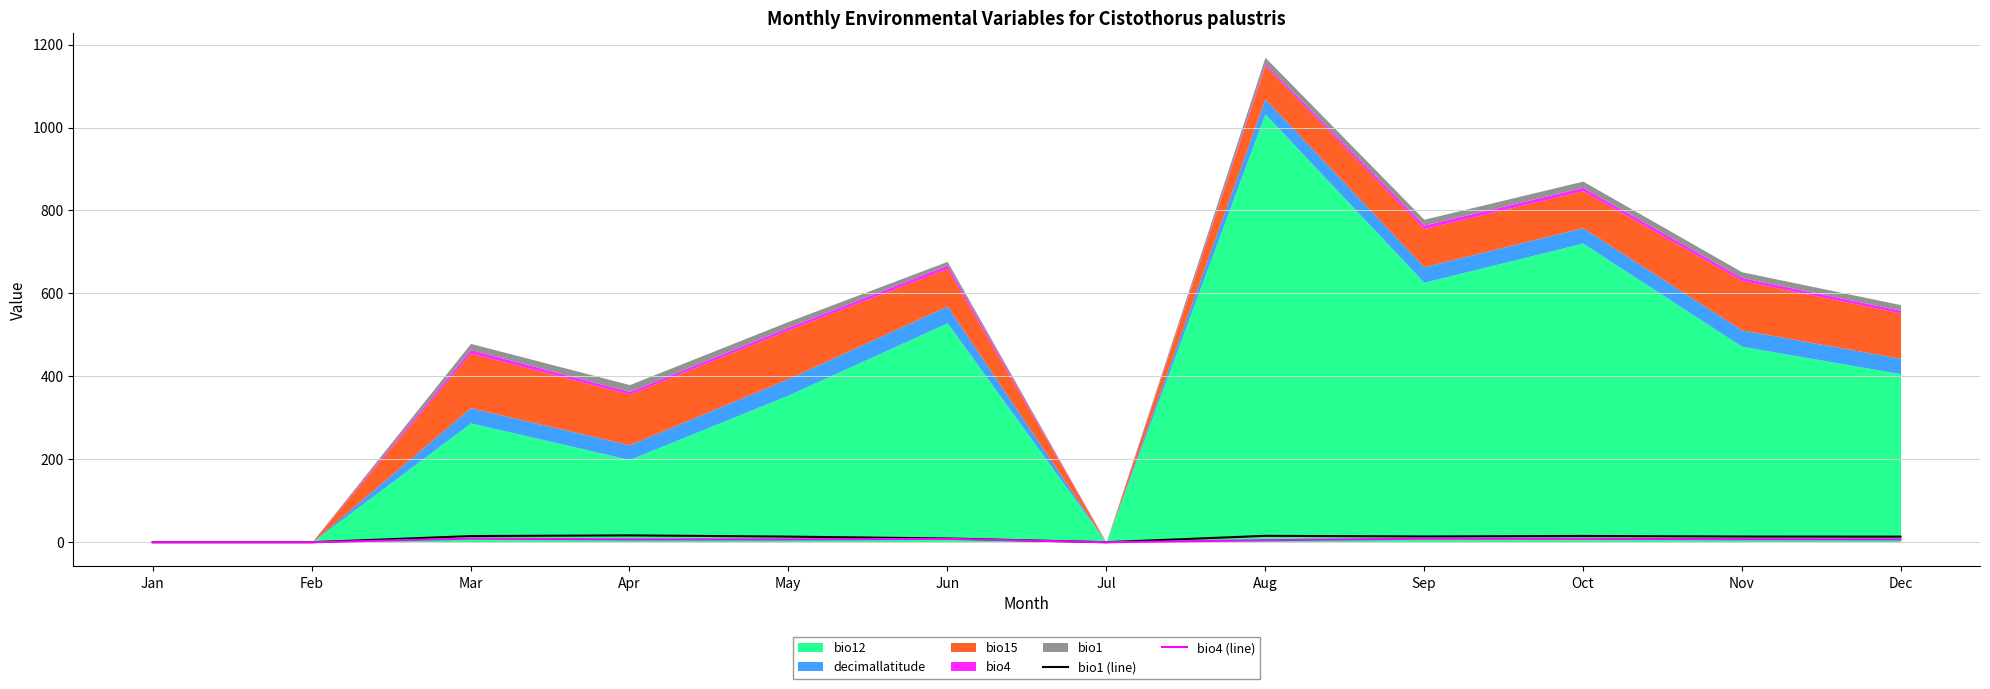

True or false: bio4 (line) has a value of 0.0 at Jan.

True